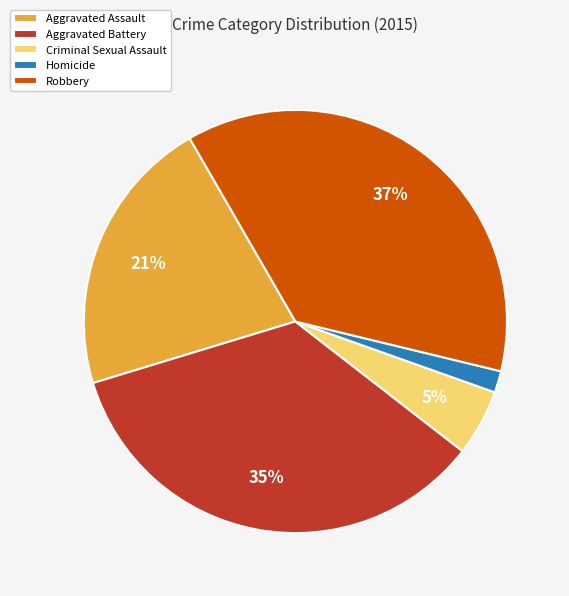

What percentage is the Aggravated Battery slice, to the nearest percent?

35%